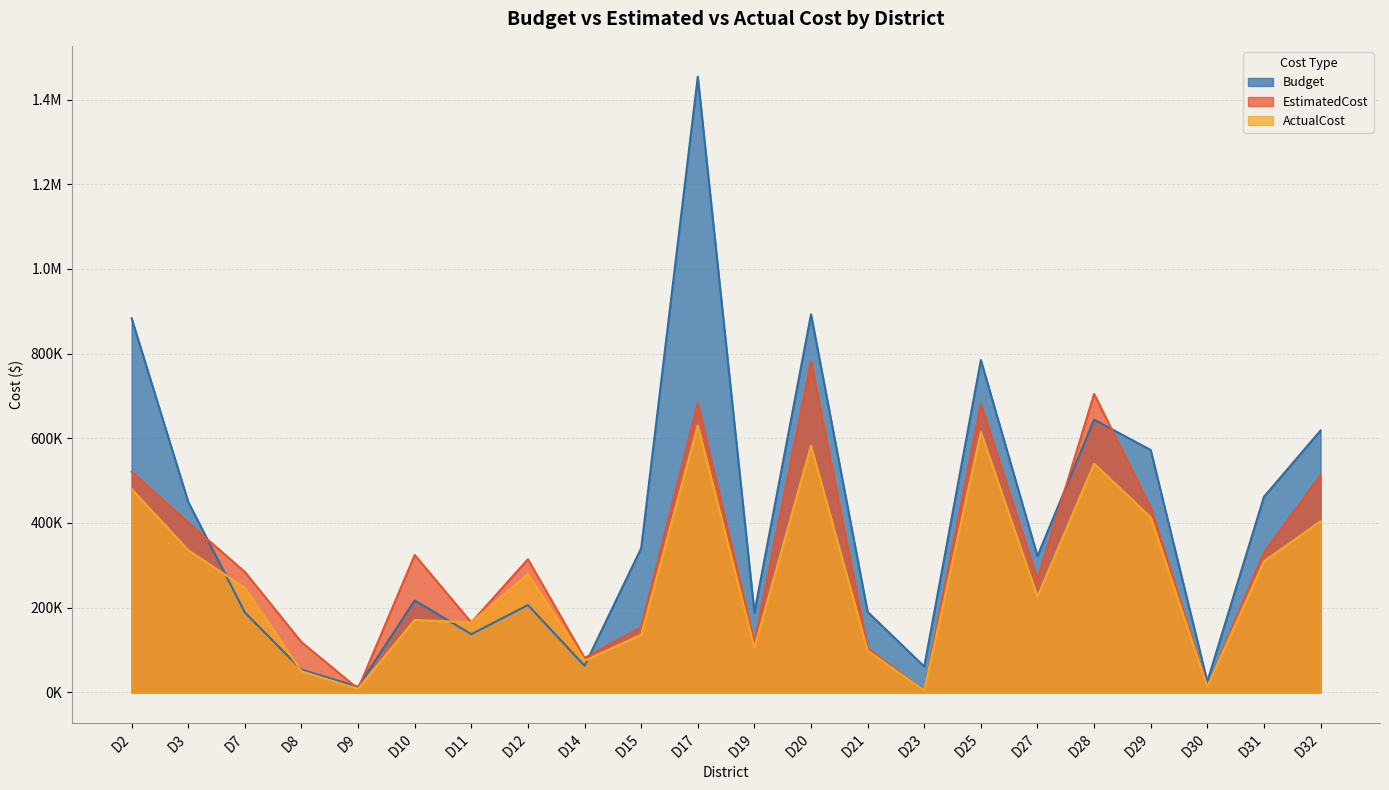

What is the average value of the EstimatedCost series?

318561